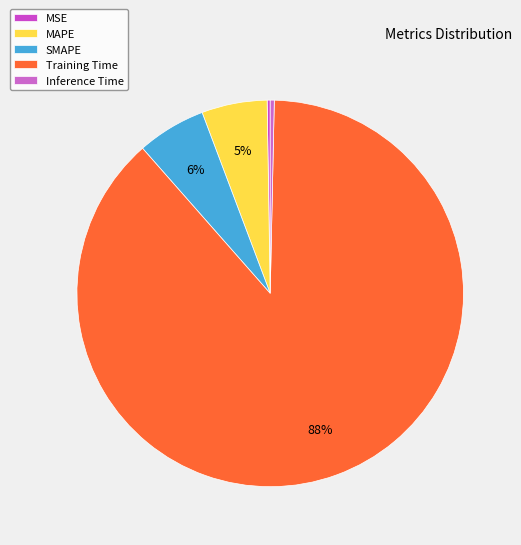

Between MAPE and SMAPE, which is larger?

SMAPE